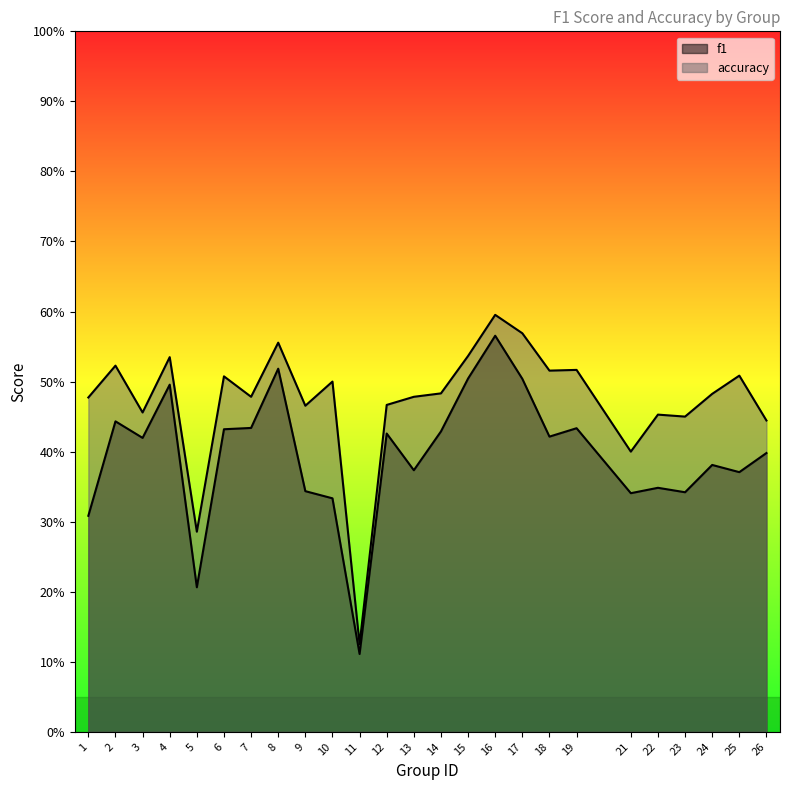

What is the total value across all series at 16?

1.2